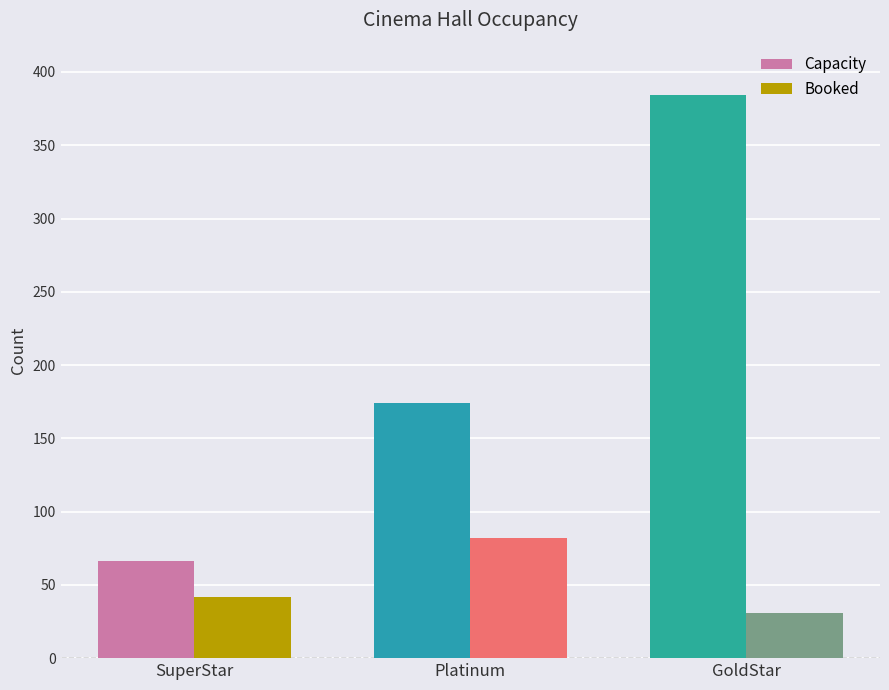

Count the Capacity values in the range 66 to 384.

3